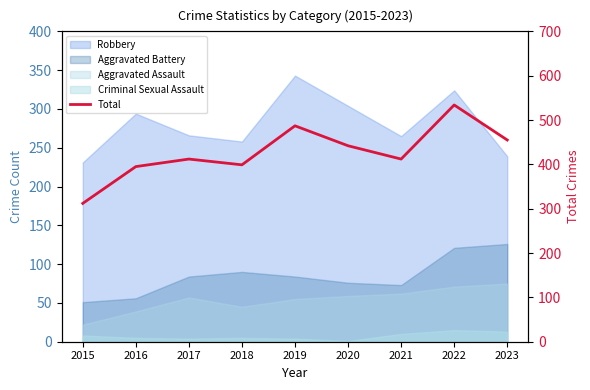

Is it true that the value at 2016 is 160?

False